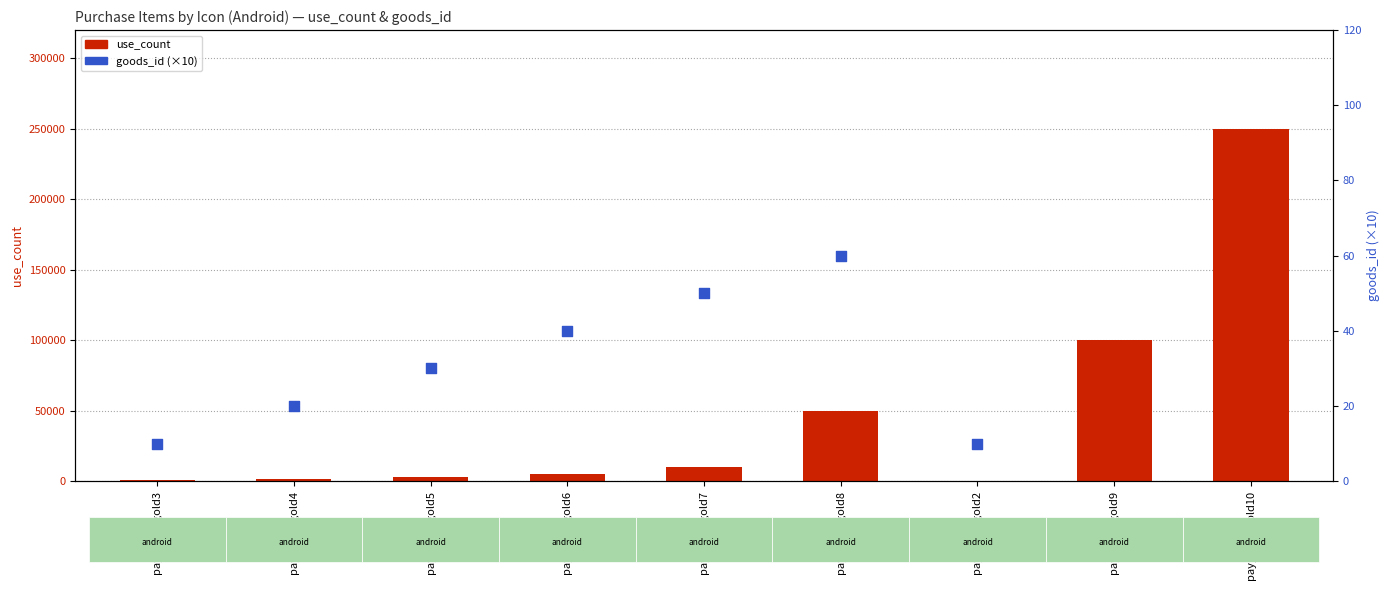

Is the value of goods_id (scaled) at pay_icon_gold9 greater than the value of use_count at pay_icon_gold7?

No